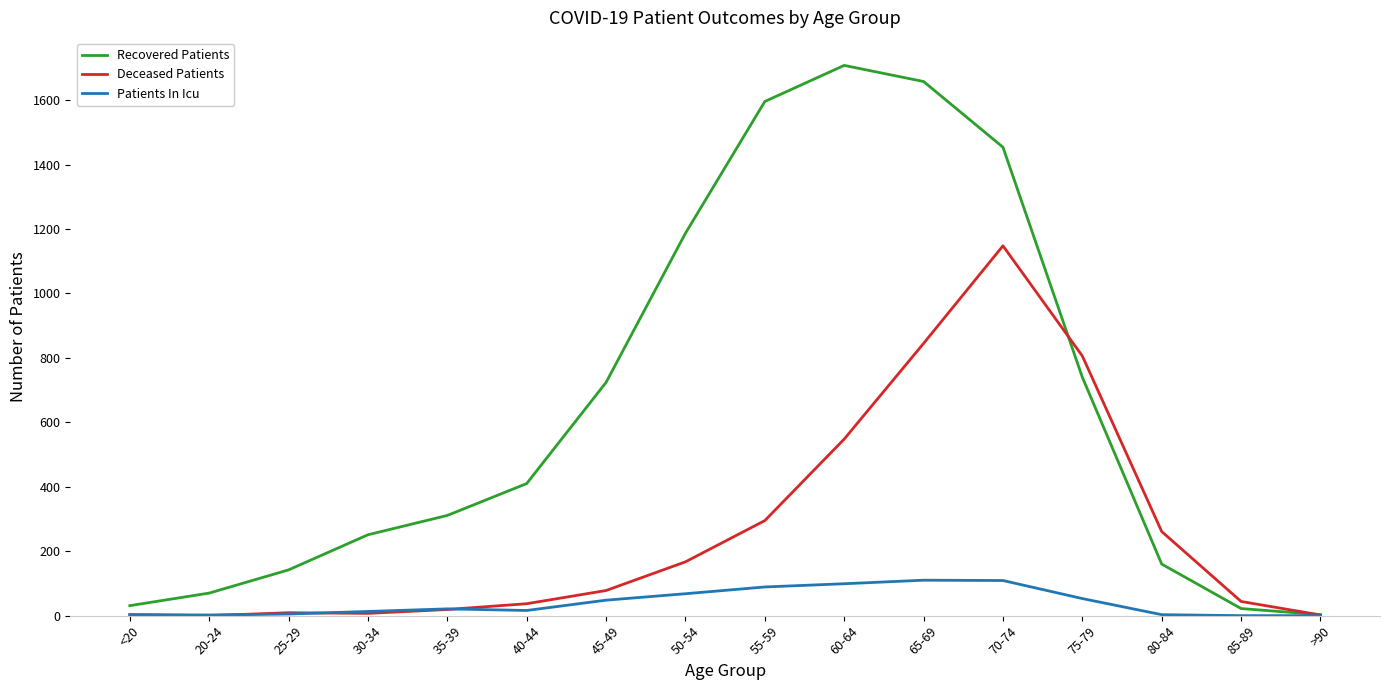

Is it true that Recovered Patients equals 623 at 40-44?

False